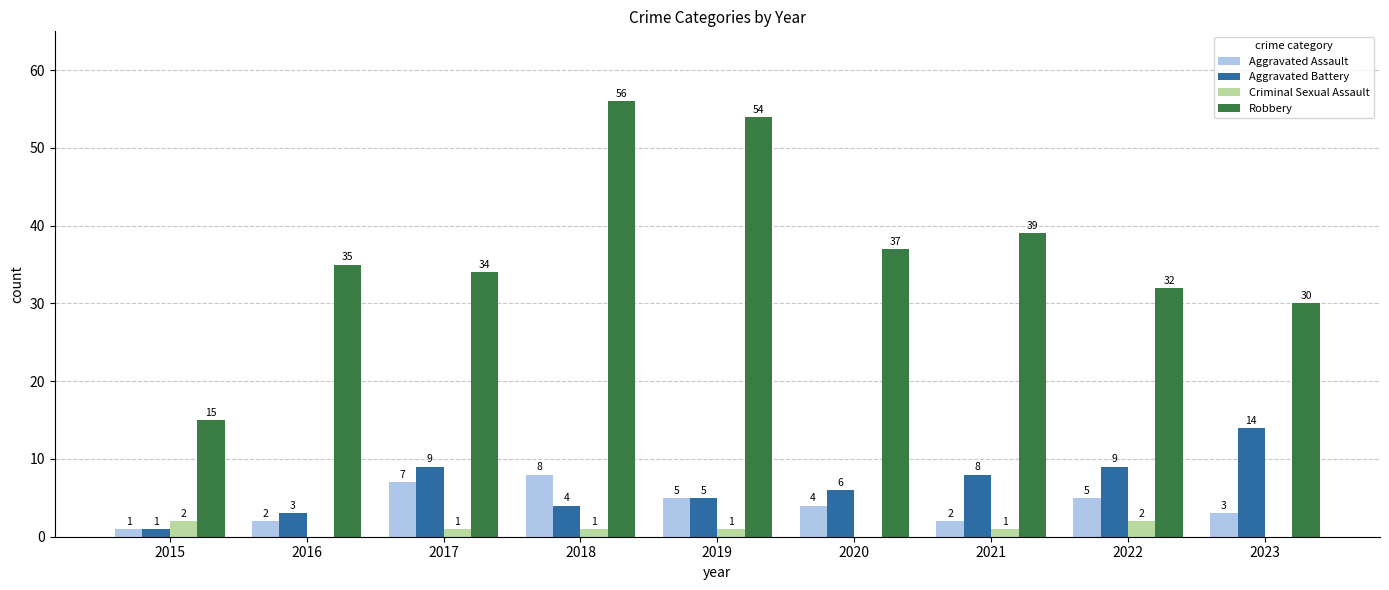

Read the Aggravated Assault value at 2017.

7